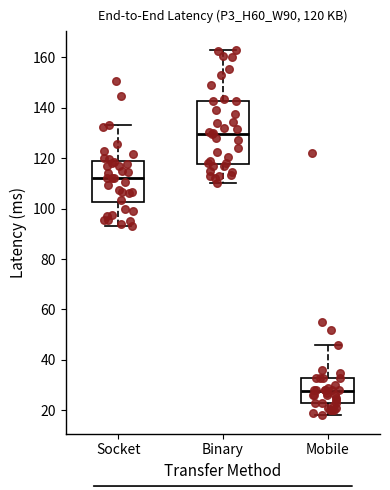

Comparing the boxes themselves (not the whiskers), which one is the tallest?

Binary